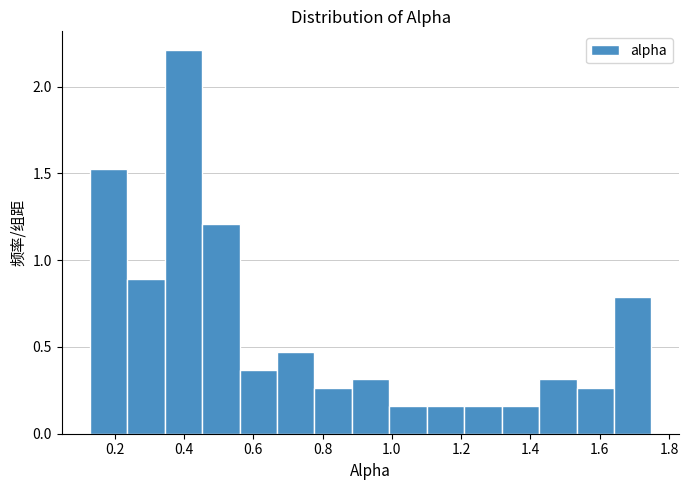

Reading left to right, transcribe this chart: for each bar, give the range it covers on the x-axis and its height. Neither the bar edges nor the heights are printed on the chart, so give them approximately, as read against the axes.

0.12 to 0.24: 1.50
0.24 to 0.34: 0.90
0.34 to 0.46: 2.20
0.46 to 0.56: 1.20
0.56 to 0.66: 0.35
0.66 to 0.78: 0.45
0.78 to 0.88: 0.25
0.88 to 1.00: 0.30
1.00 to 1.10: 0.15
1.10 to 1.20: 0.15
1.20 to 1.32: 0.15
1.32 to 1.42: 0.15
1.42 to 1.54: 0.30
1.54 to 1.64: 0.25
1.64 to 1.74: 0.80